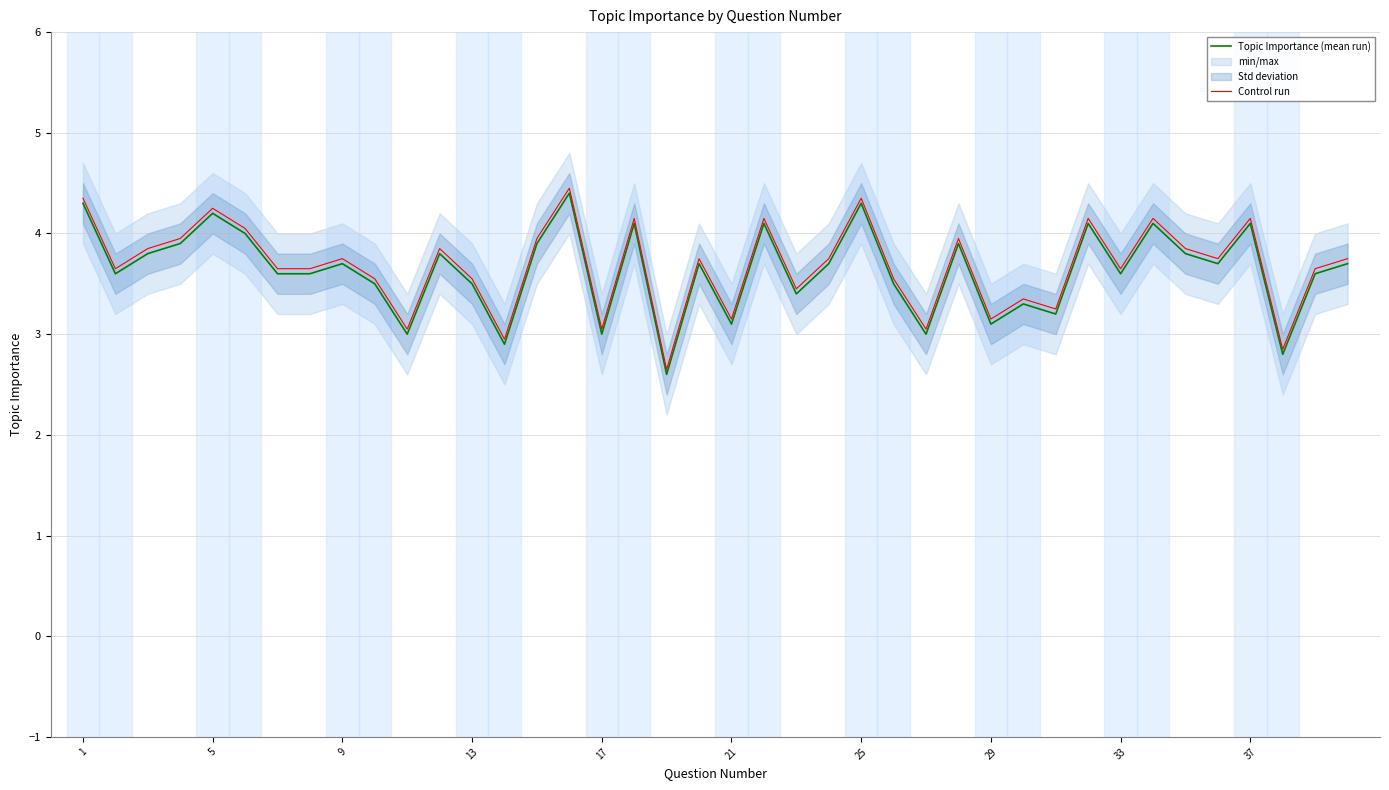

What is the maximum value for Control run?

4.5